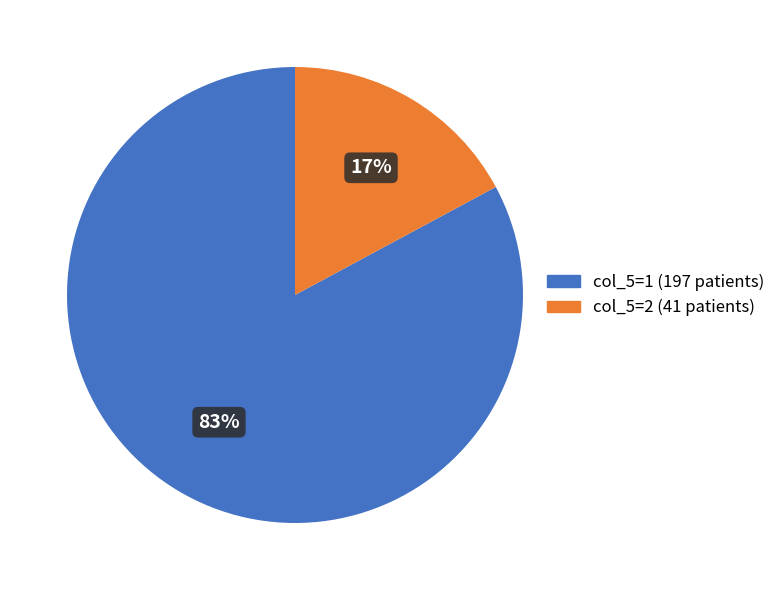

To the nearest percent, what is the difference between the largest and smallest slice percentages?

66%